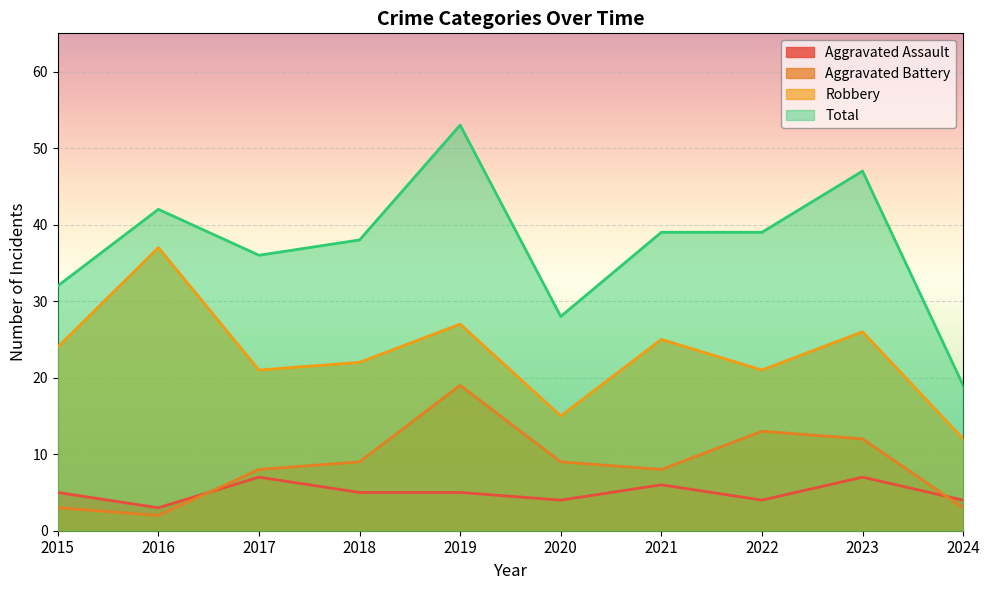

At which category does Aggravated Assault reach its first local peak?

2017